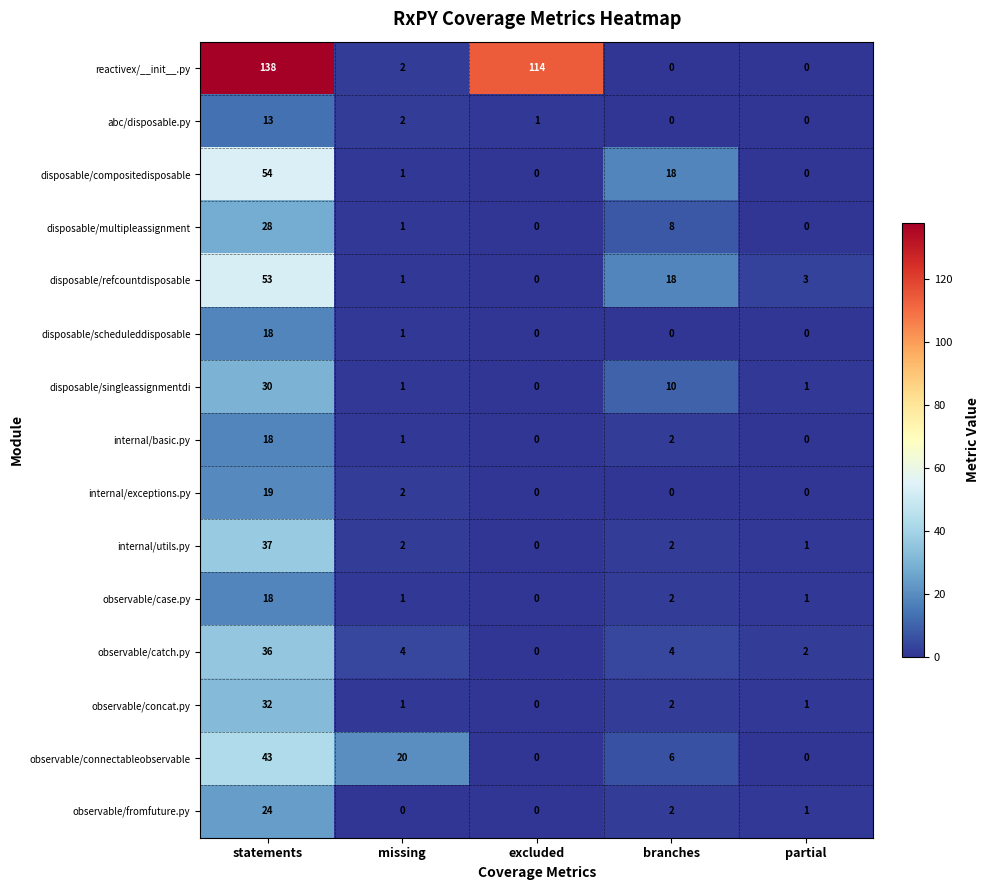

How many categories are shown in the chart?

5